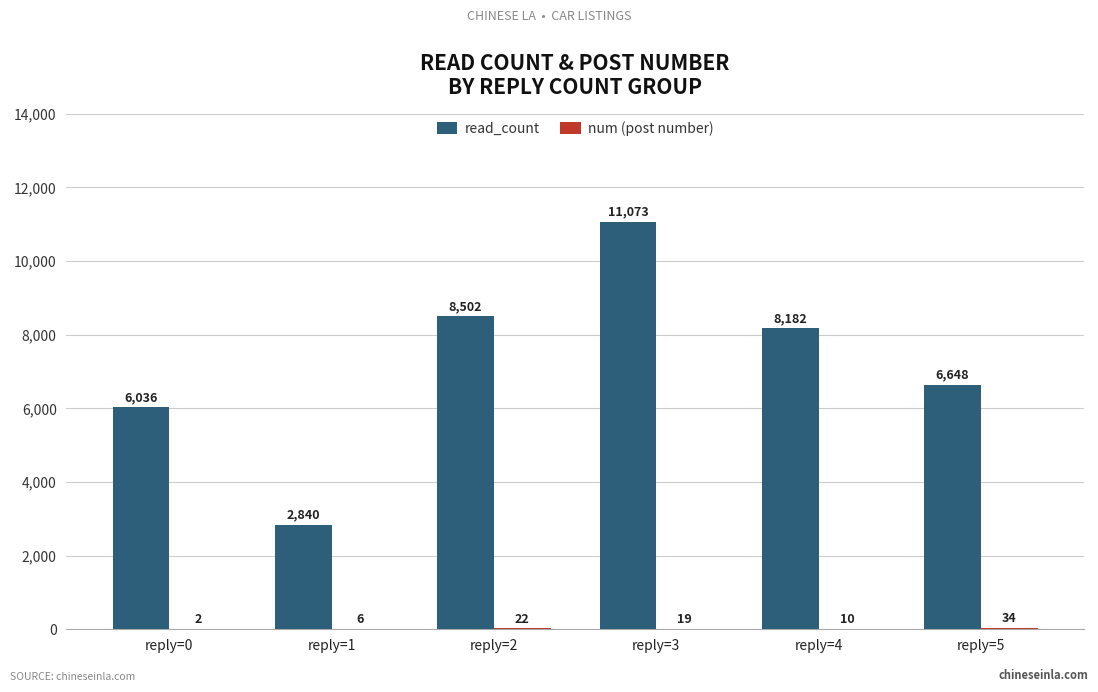

Where does the read_count series first go above 8182?

reply=2